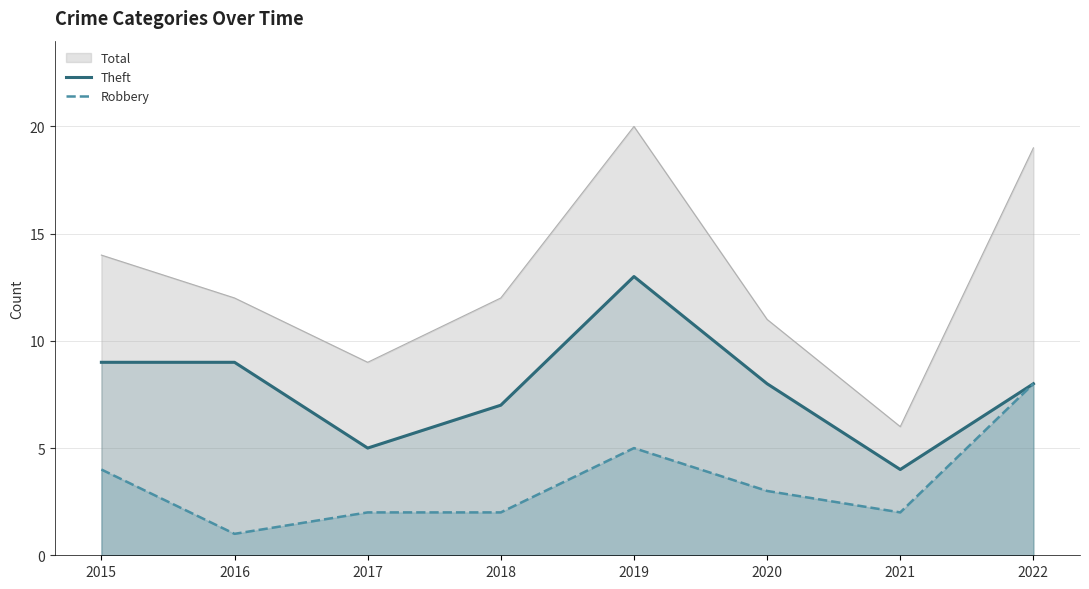

Reading left to right, transcribe all the data shown in this chart.

Total: 14	12	9	12	20	11	6	19
Theft: 9	9	5	7	13	8	4	8
Robbery: 4	1	2	2	5	3	2	8